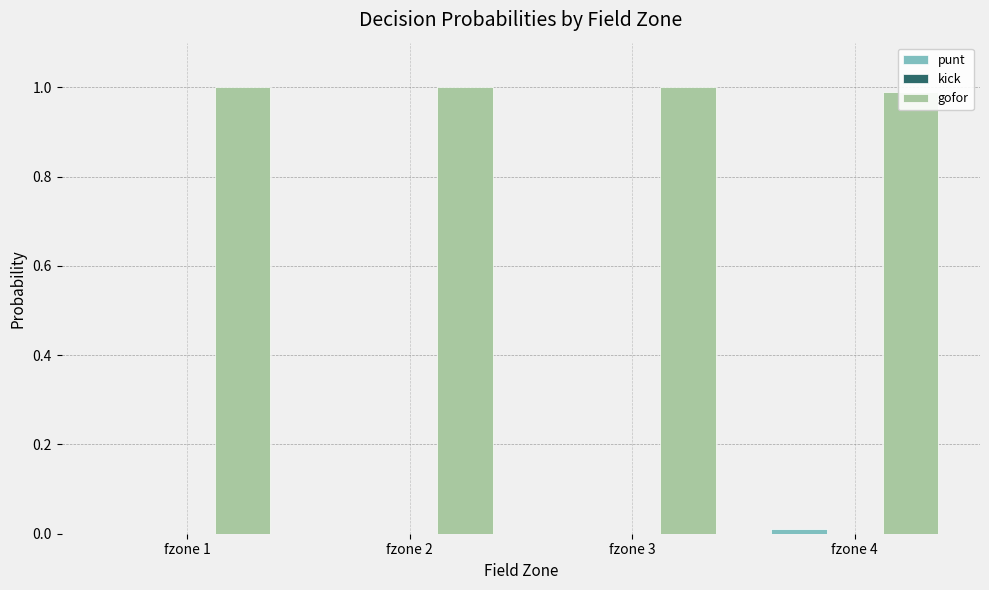

Which category has the highest value across all series?

fzone 1